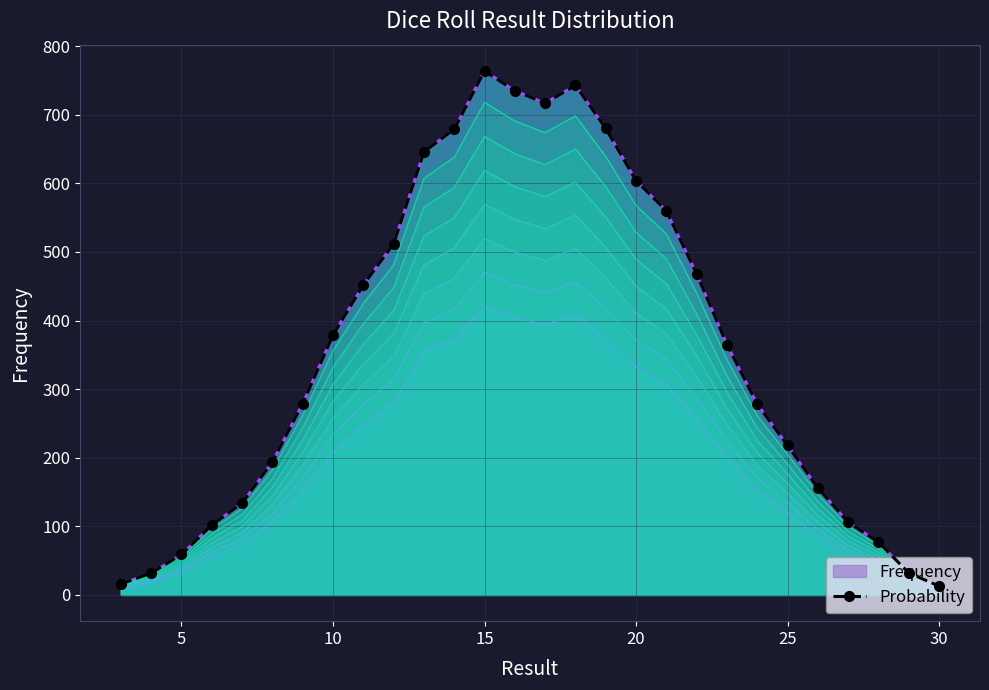

True or false: the data shows 96.6 at 23.

False